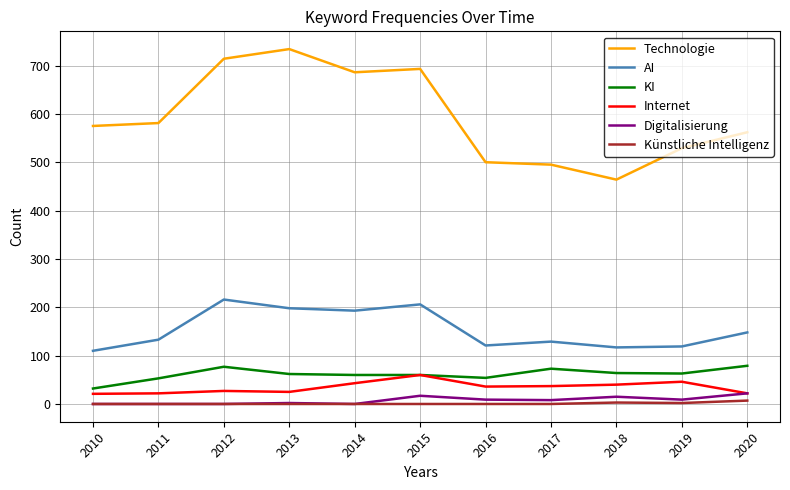

How many series are shown in this chart?

6